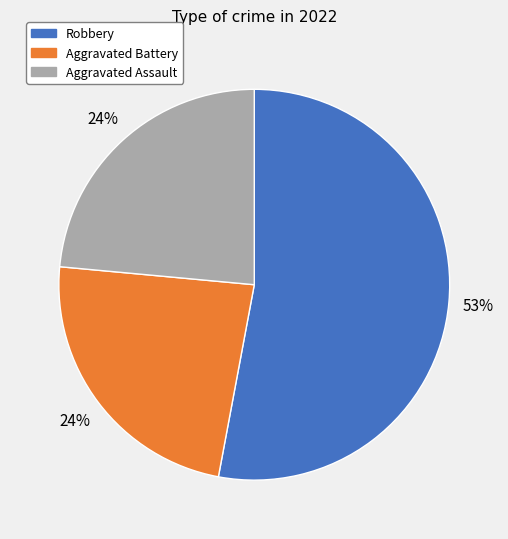

Is there any slice that represents more than half of the pie?

Yes